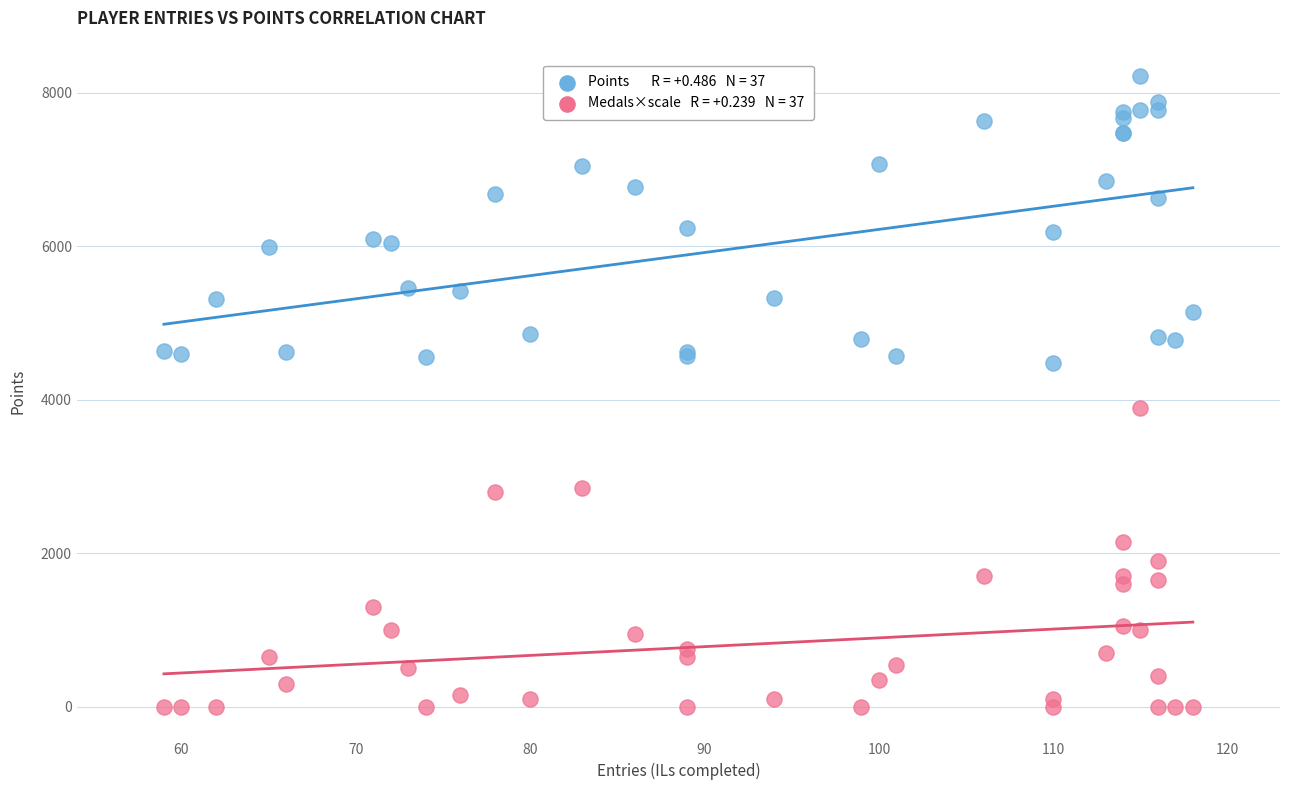

Across all series, what Y value is closest to 4107?

3900